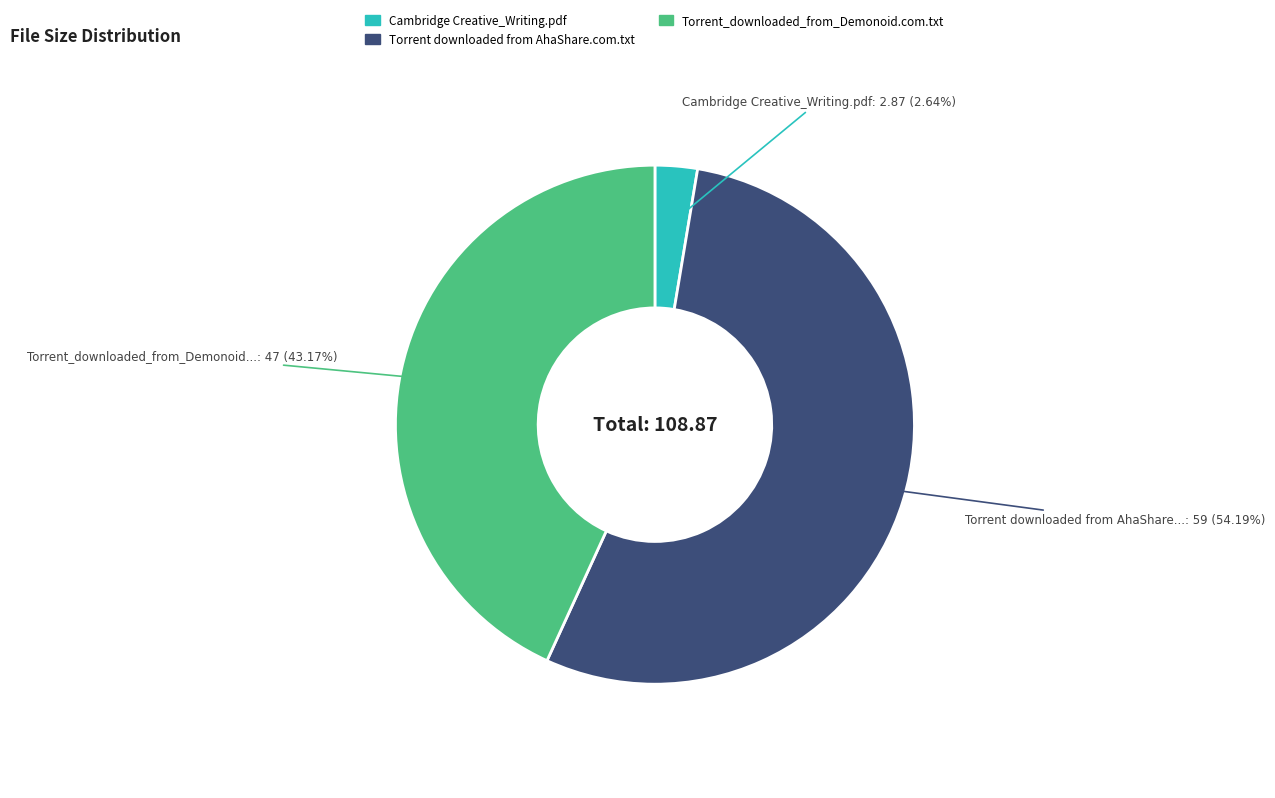

To the nearest percent, what is the difference between the largest and smallest slice percentages?

52%